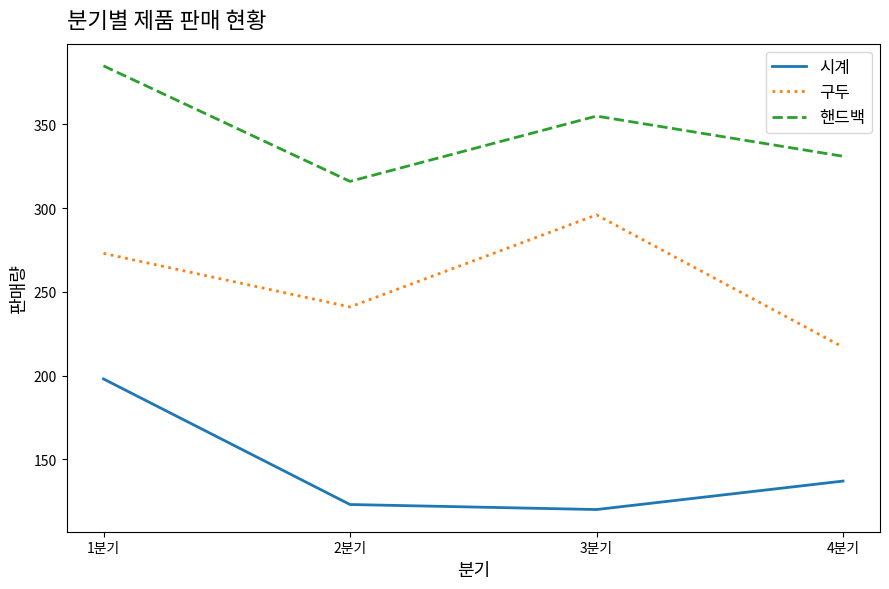

At which category is the sum across all series the highest?

1분기